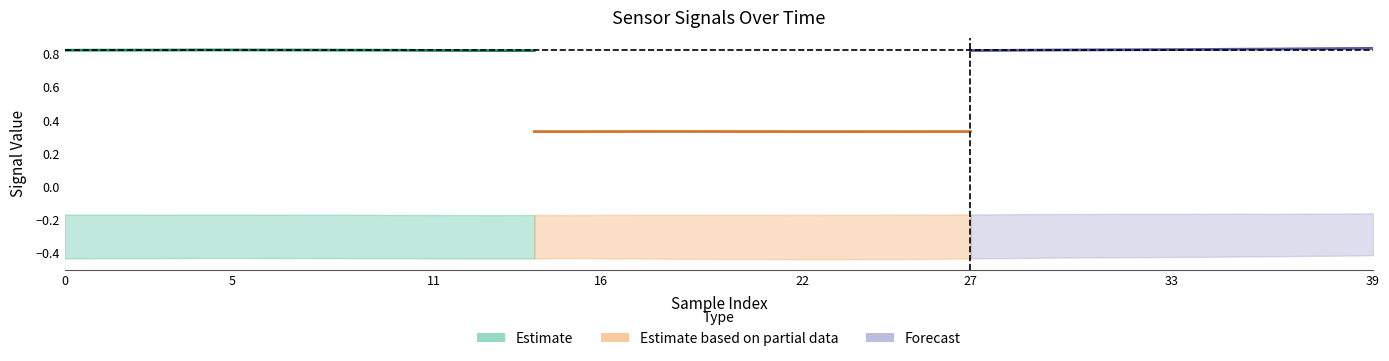

What is the maximum value shown in the chart?

0.8